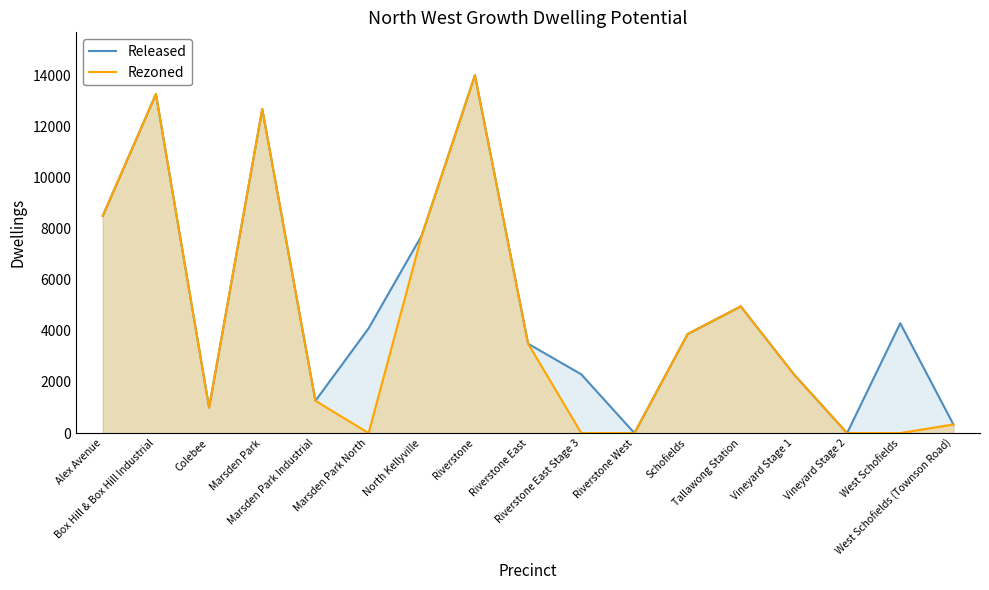

Is the value of Released at Colebee greater than the value of Rezoned at Schofields?

No